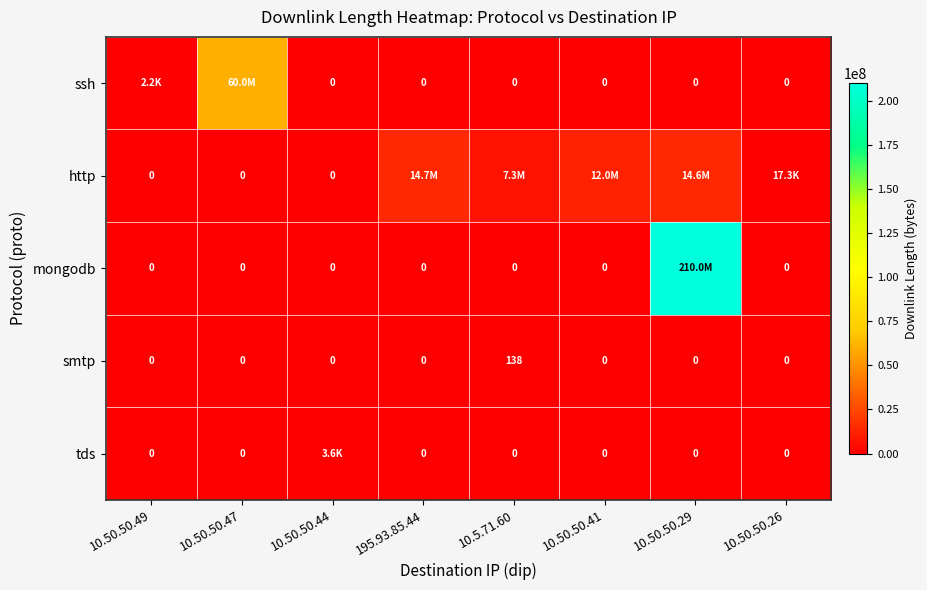

The smtp series shows -75 at 10.50.50.29. True or false?

False